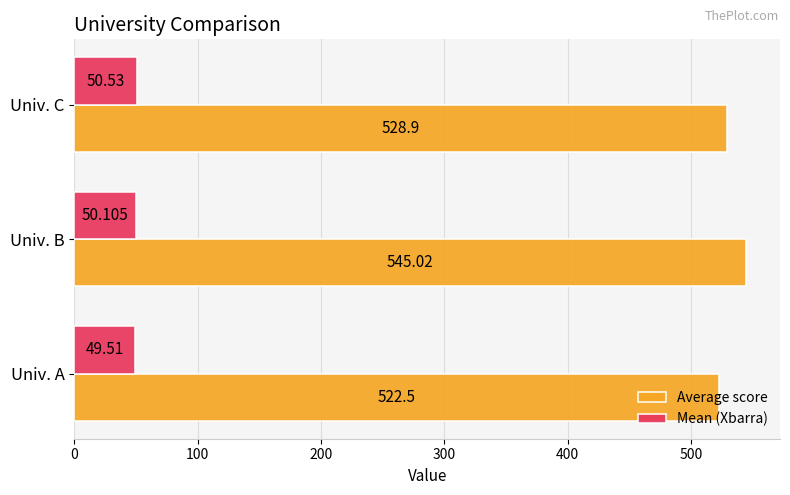

What are all the series names shown in the legend?

Average score, Mean (Xbarra)